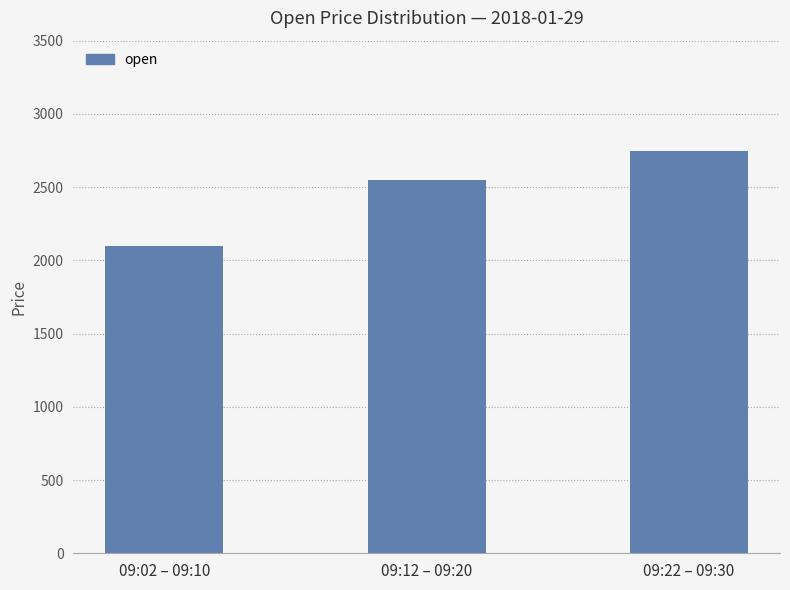

Does the chart contain any negative values?

No